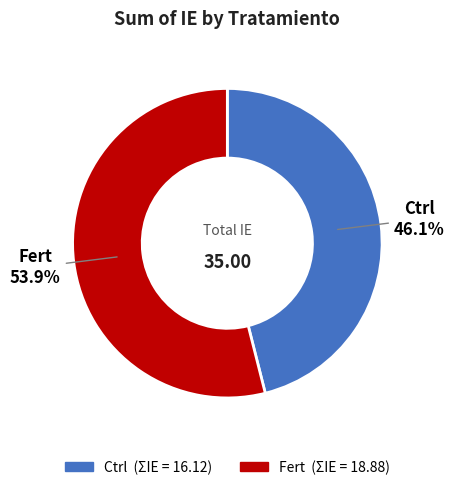

What is the largest slice in the pie chart?

Fert